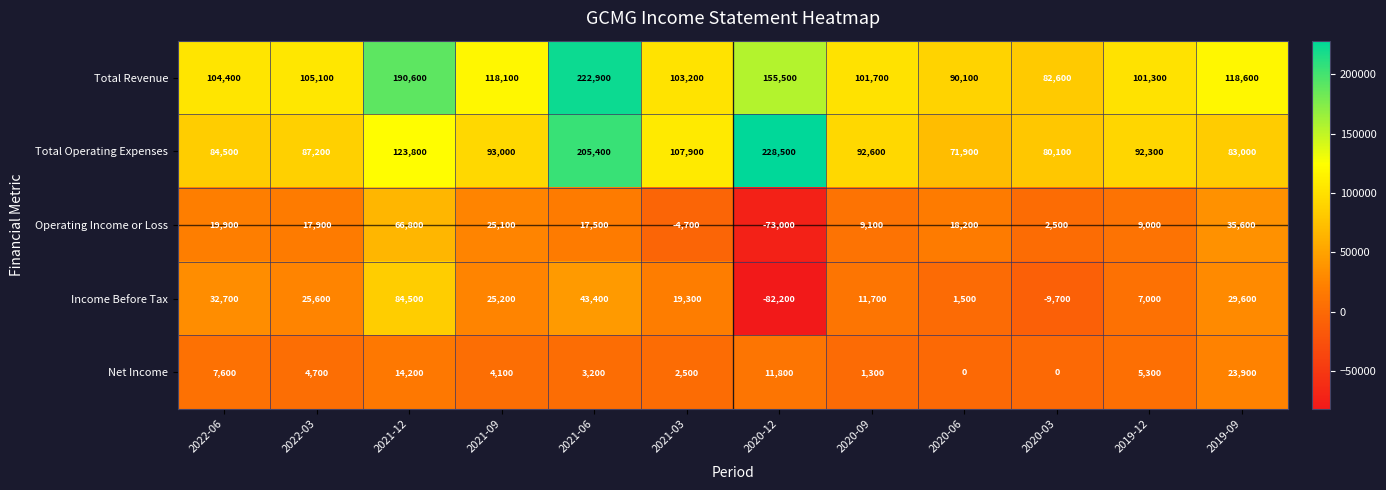

What is the total value across all series at 2021-12?

479900